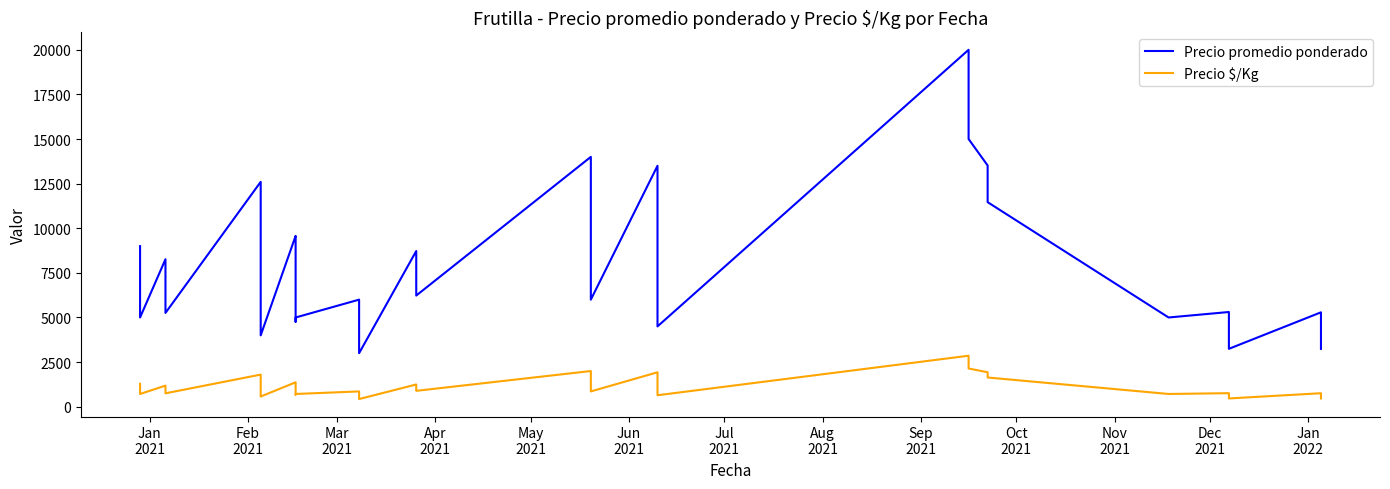

True or false: Precio $/Kg and Precio promedio ponderado intersect in this chart.

False